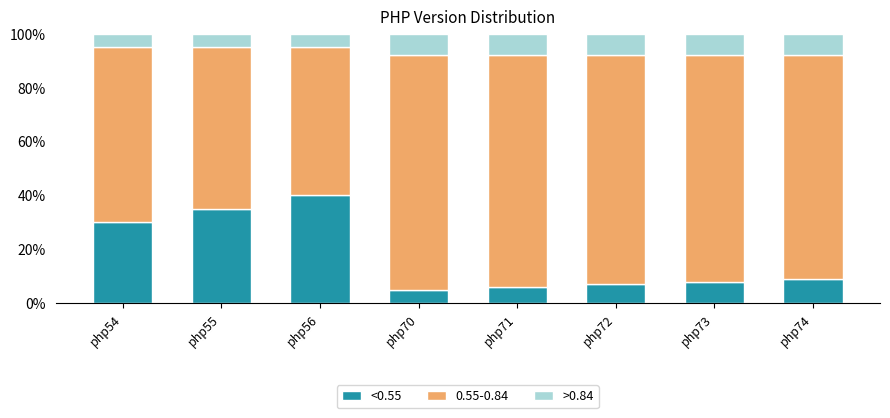

What are all the series names shown in the legend?

<0.55, 0.55-0.84, >0.84